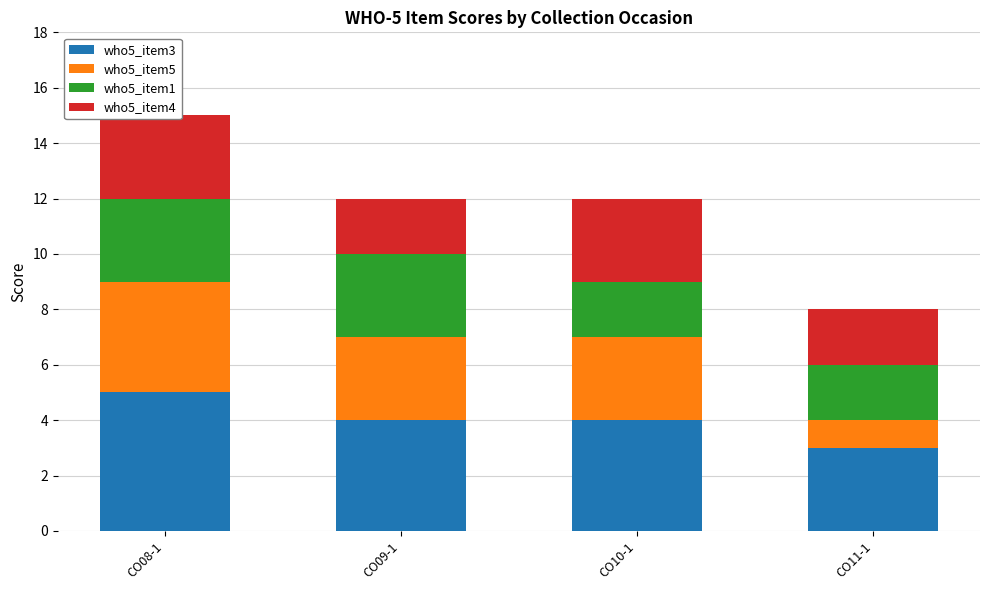

What is the label of the 4th bar from the left?

CO11-1